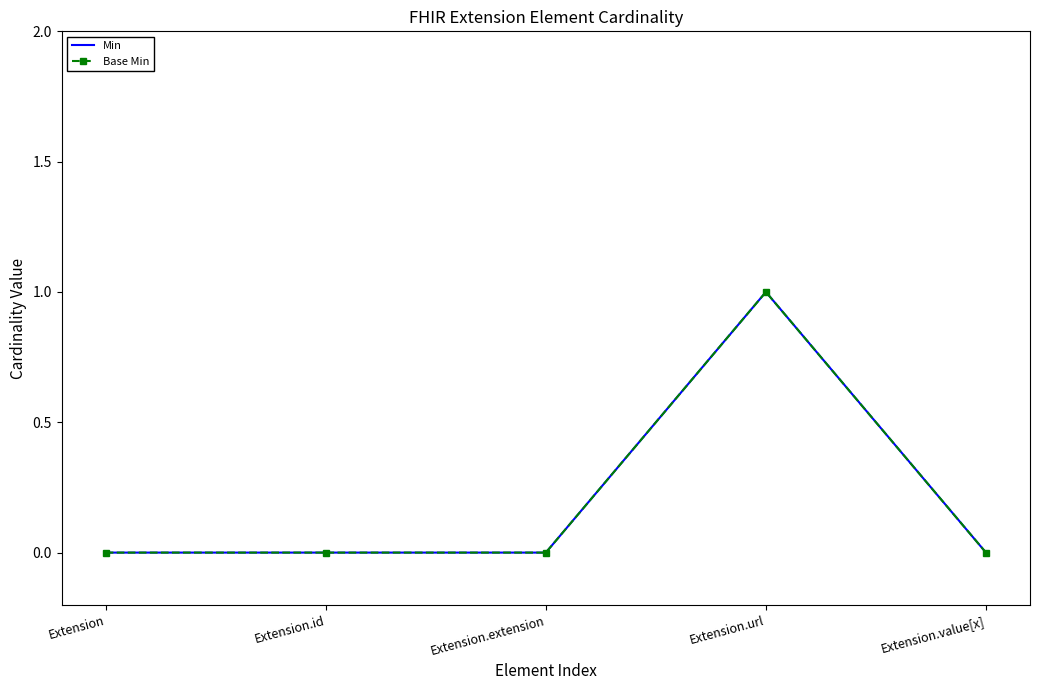

What are all the series names shown in the legend?

Min, Base Min